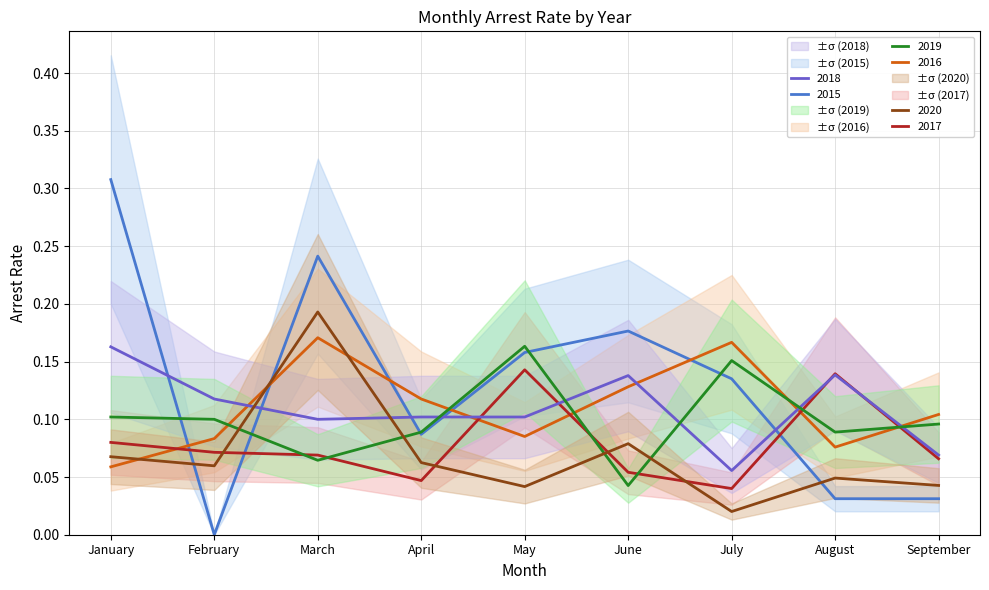

At how many categories does at least one series exceed 0?

9